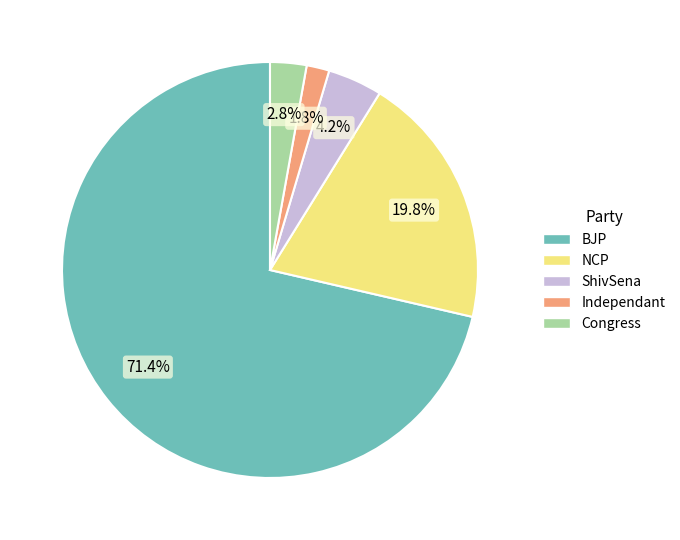

Which slice is the smallest?

Independant